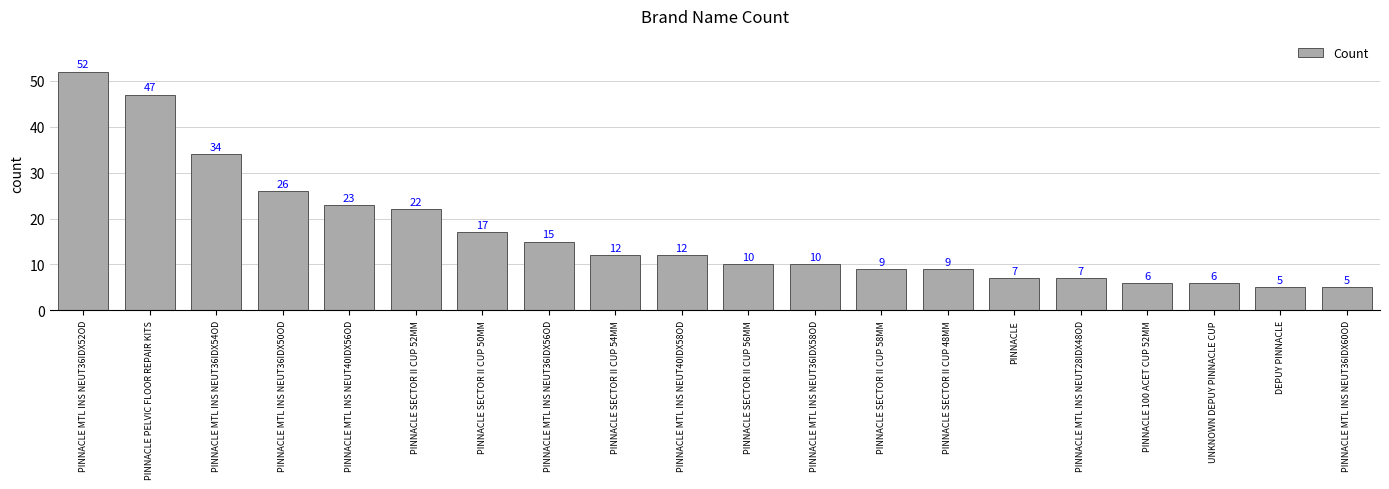

What is the minimum value shown in the chart?

5